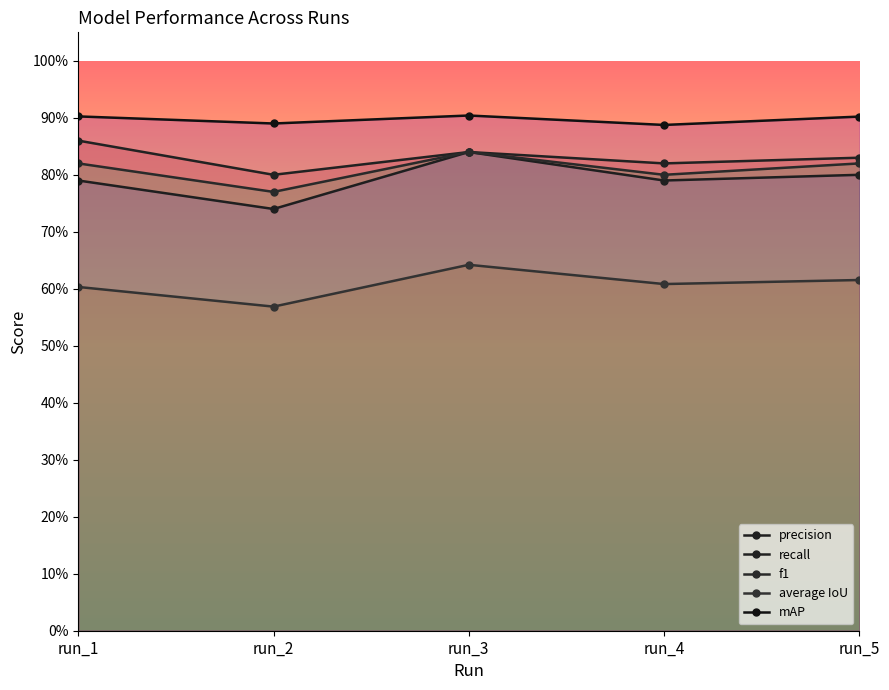

Where is the first local maximum for recall?

run_3